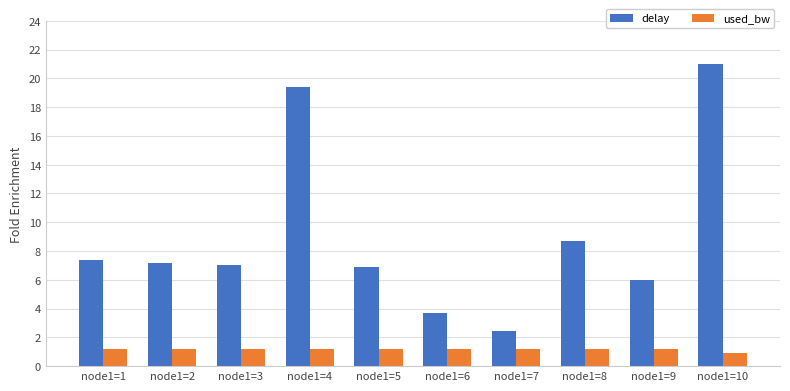

What is the sum of all delay values?

89.7